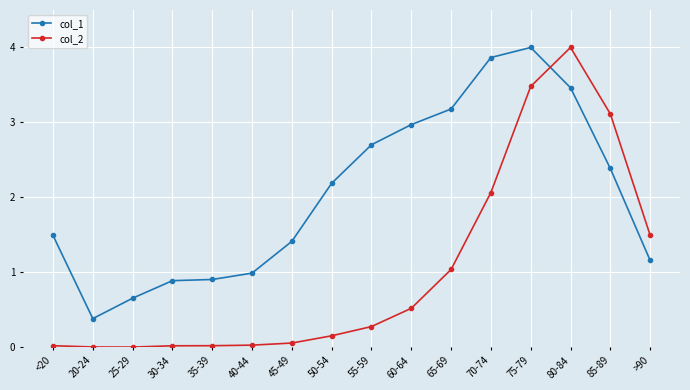

How many distinct data groups are displayed?

2